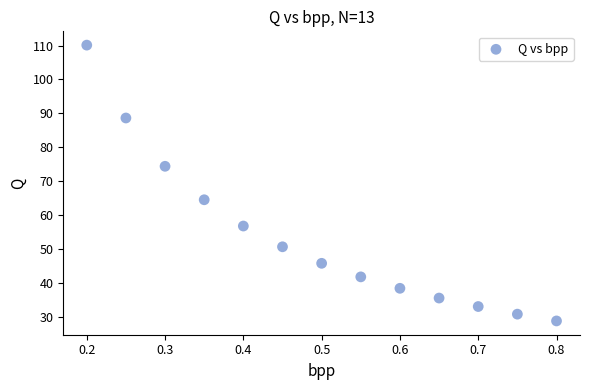

What is the range of Y values (max minus min)?

81.4